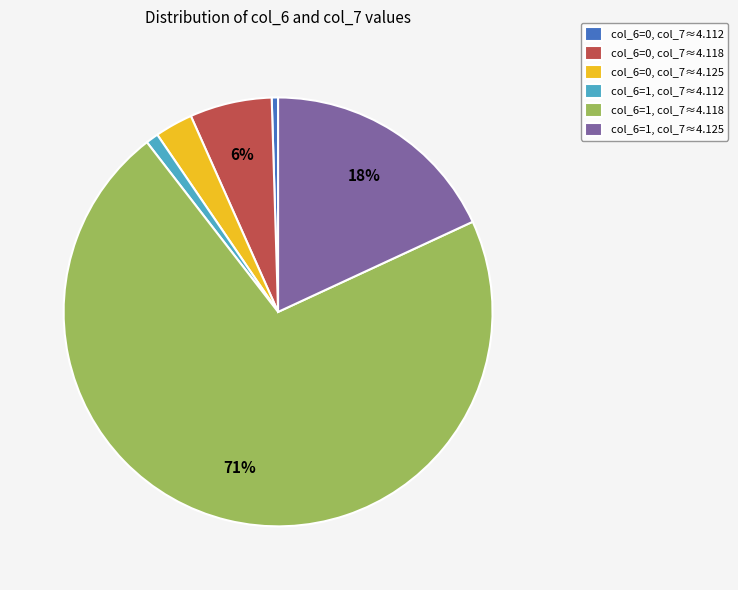

Which has a higher value, col_6=1, col_7≈4.125 or col_6=0, col_7≈4.118?

col_6=1, col_7≈4.125